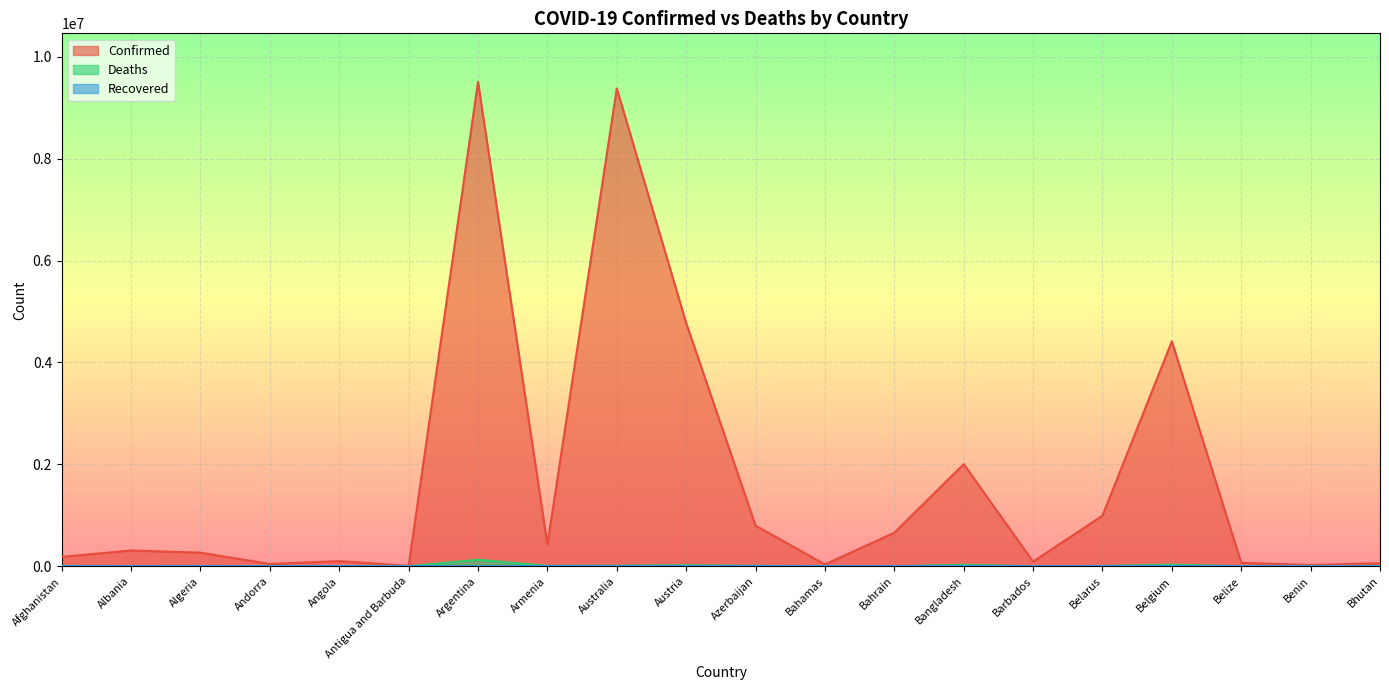

The value of Confirmed at Belize is 99396. True or false?

False